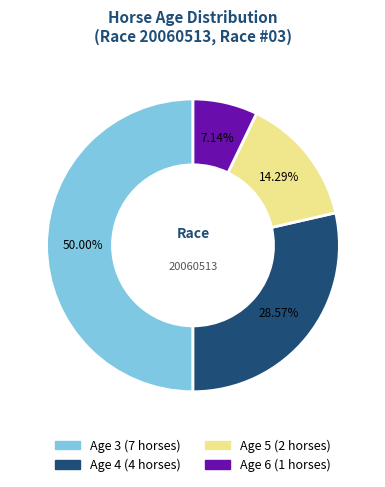

Count the number of slices in the pie.

4